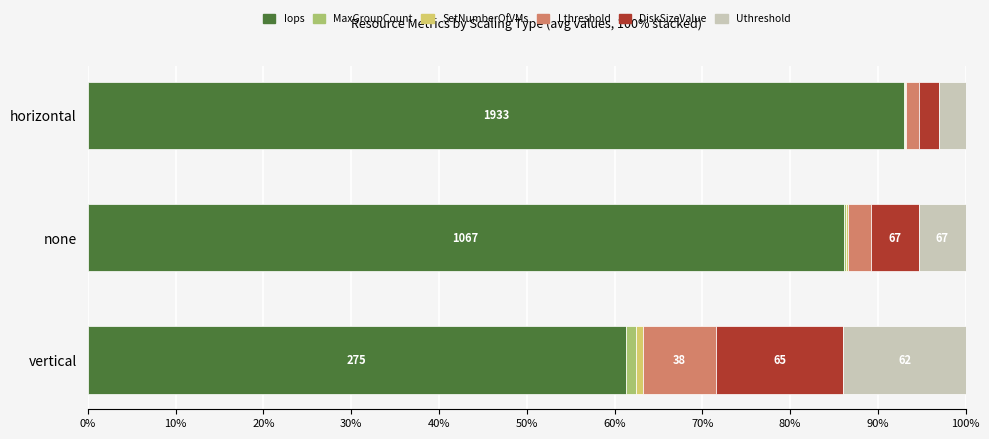

Reading left to right, transcribe all the data shown in this chart.

Iops: 61.3	86.1	93.0
MaxGroupCount: 1.2	0.3	0.1
SetNumberOfVMs: 0.8	0.2	0.0
Lthreshold: 8.4	2.7	1.4
DiskSizeValue: 14.5	5.4	2.3
Uthreshold: 13.9	5.4	3.0